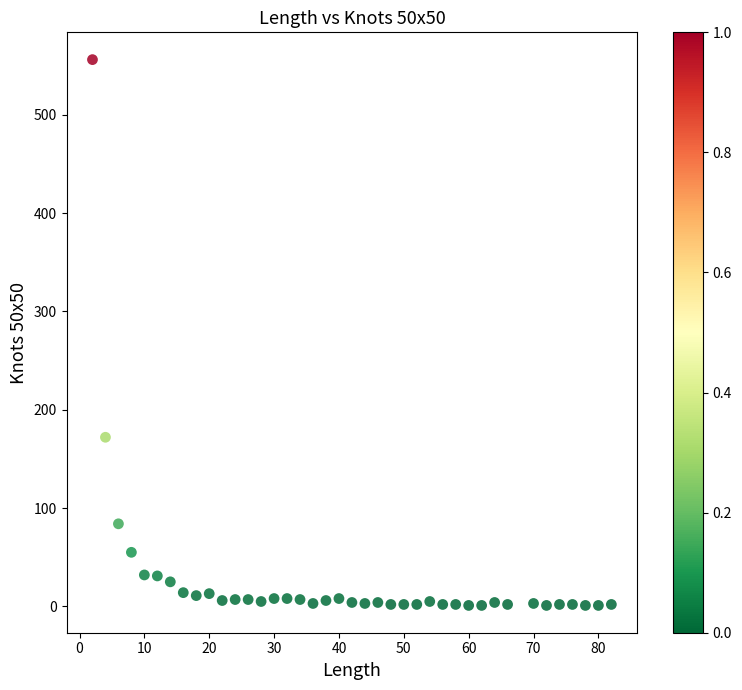

What Y value in the scatter plot is closest to 278?

172